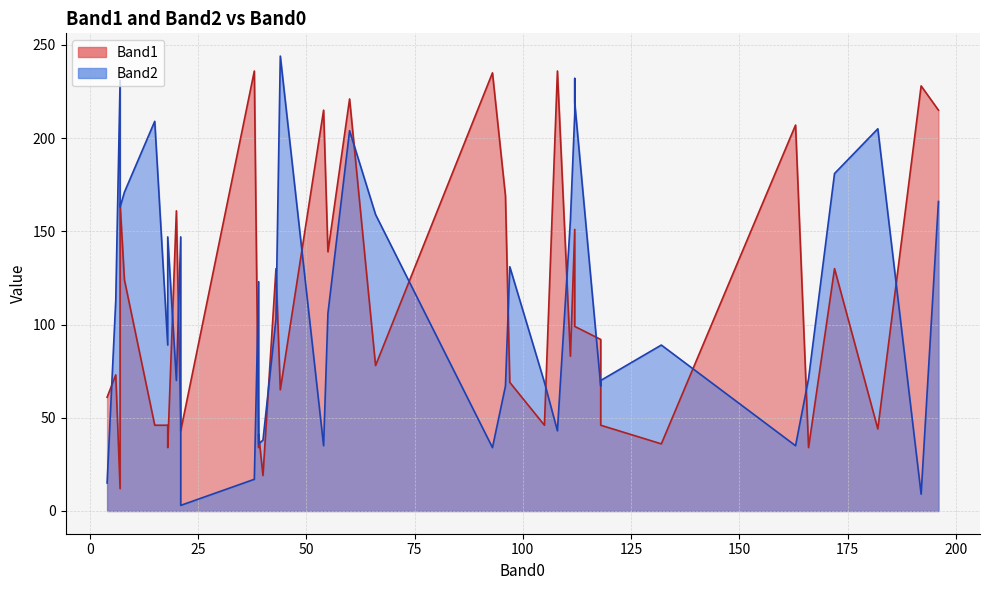

Which category has the highest value in the Band1 series?

108